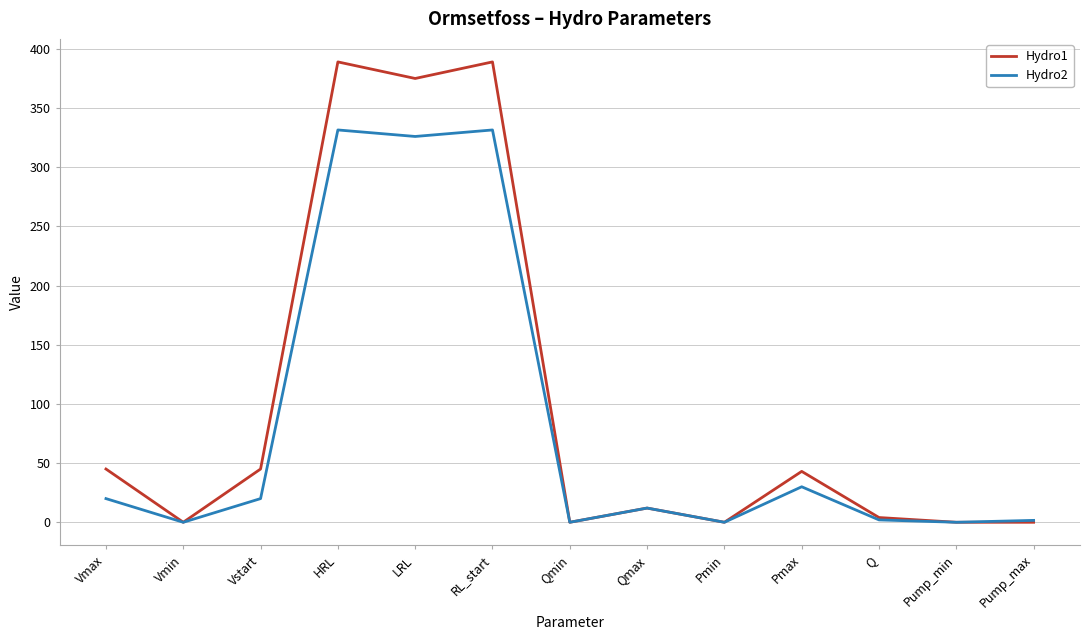

Which series has the largest range (max minus min)?

Hydro1